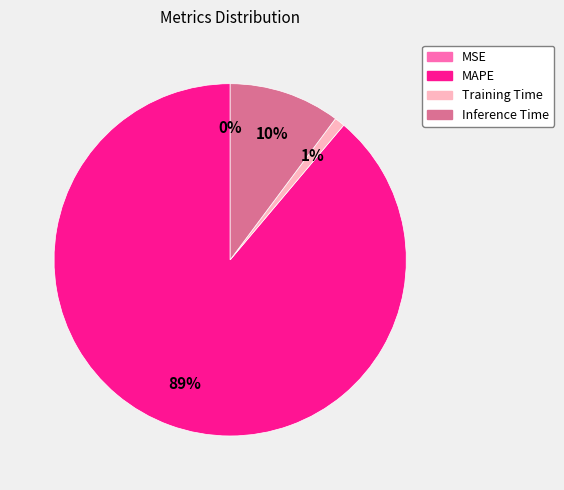

What is the largest slice in the pie chart?

MAPE